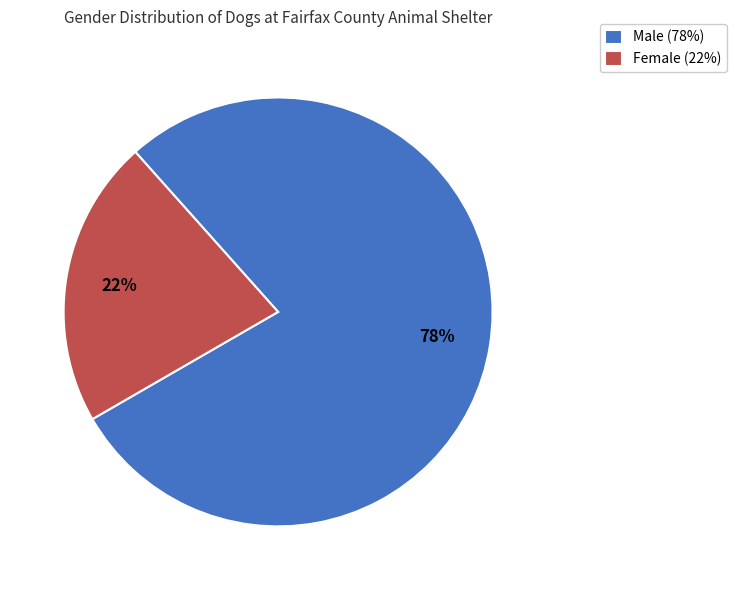

Does Male account for over 50% of the chart?

Yes